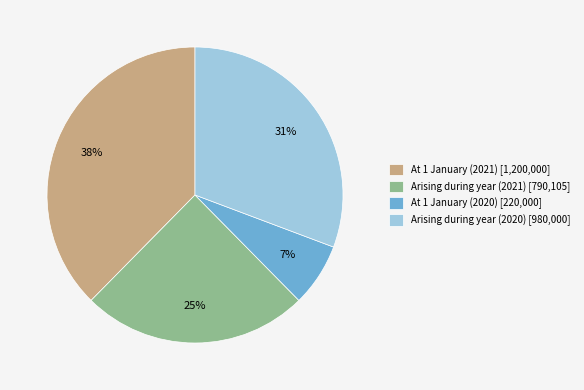

To the nearest percent, what portion does Arising during year (2020) [980,000] represent?

31%